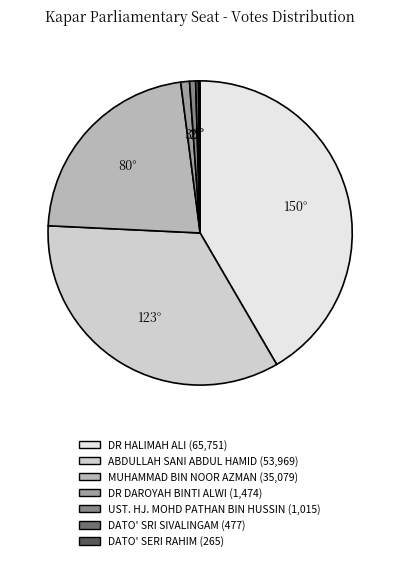

Is there any slice that represents more than half of the pie?

No